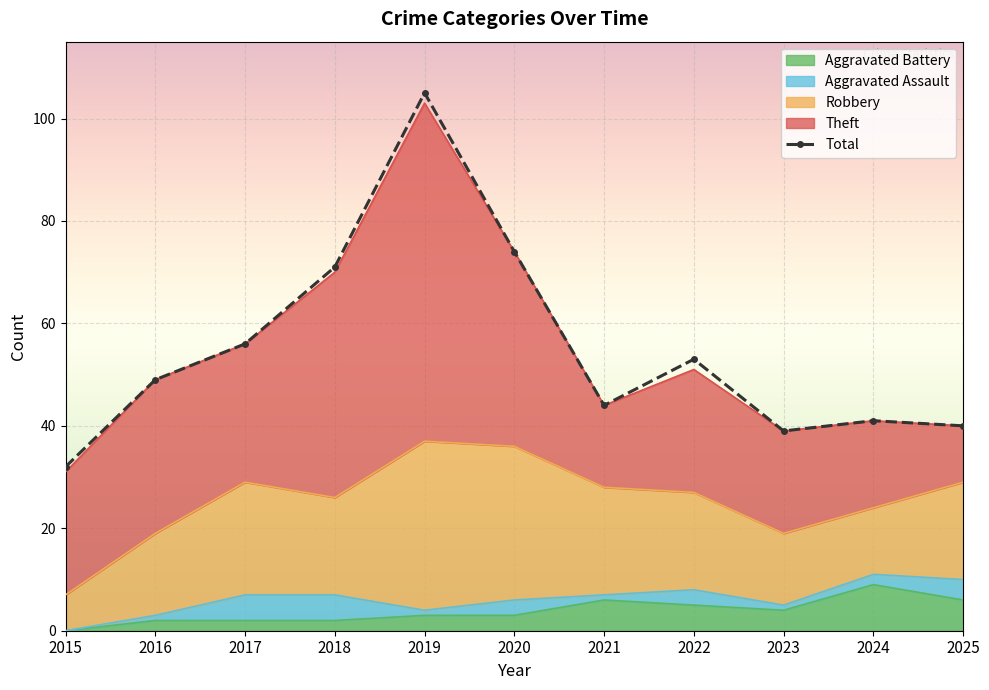

What is the greatest value displayed?

105